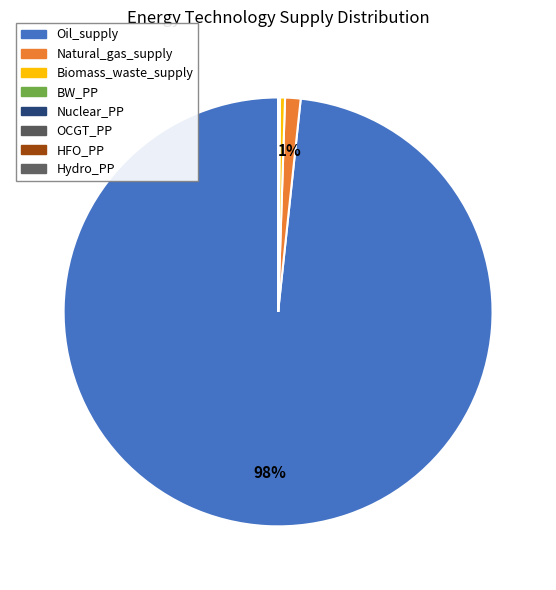

How many slices are in this pie chart?

8